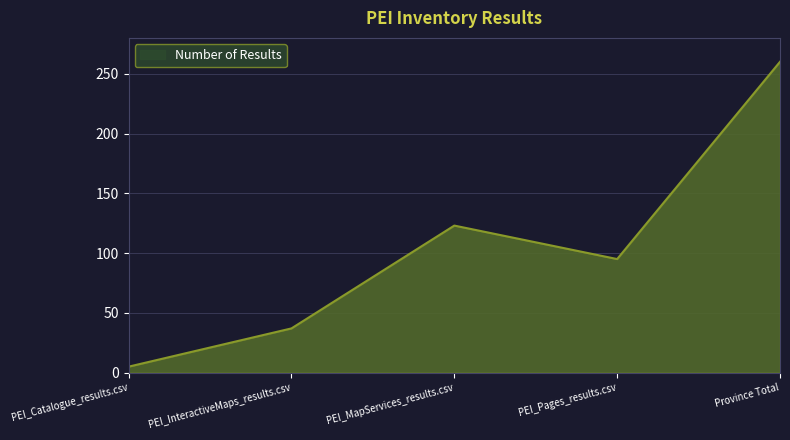

Between Province Total and PEI_MapServices_results.csv, which is larger?

Province Total